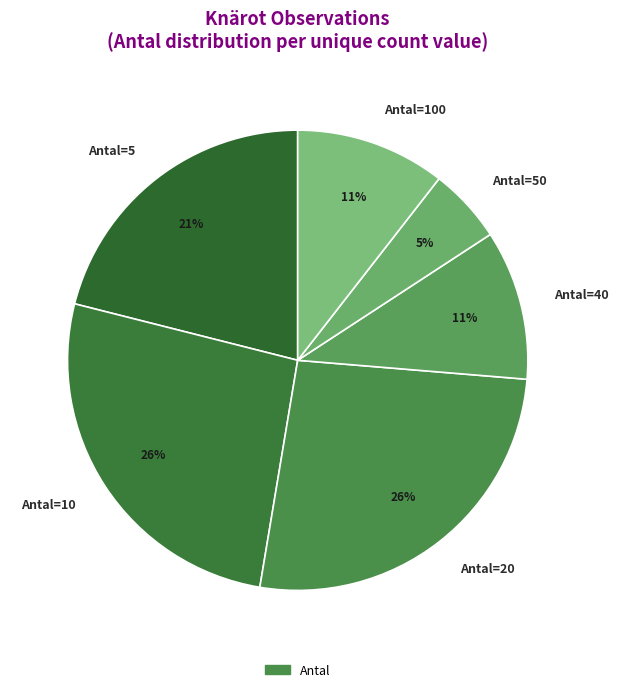

To the nearest percent, what percentage of the pie is Antal=5?

21%